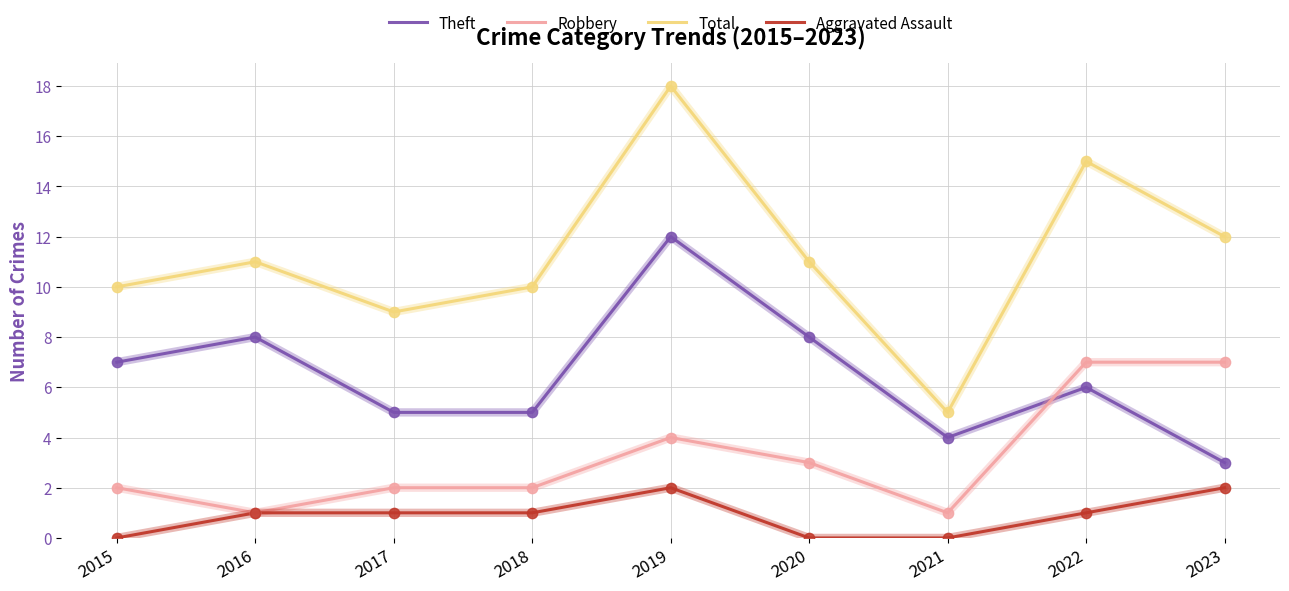

Is the value of Theft at 2022 greater than the value of Aggravated Assault at 2017?

Yes